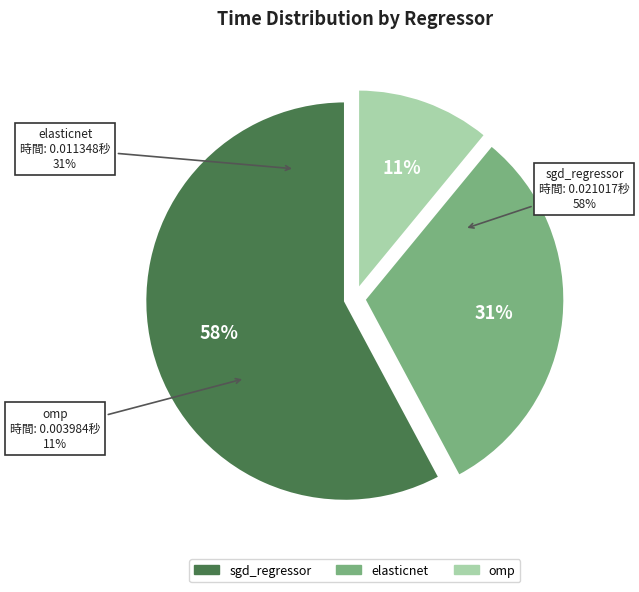

To the nearest percent, what percentage of the pie is sgd_regressor?

58%